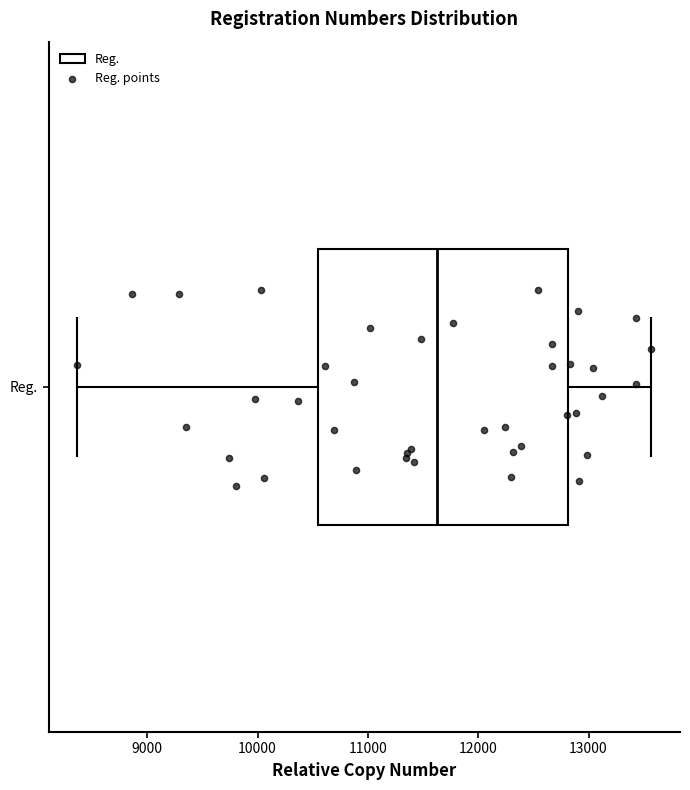

Transcribe this box plot: give where the median line is, the range the box spans, and where the two whiskers end, as read against the x-axis. The values are not printed on the chart, so give them approximately, as read against the axis.

median 11600, box 10500 to 12800, whiskers 8400 to 13600